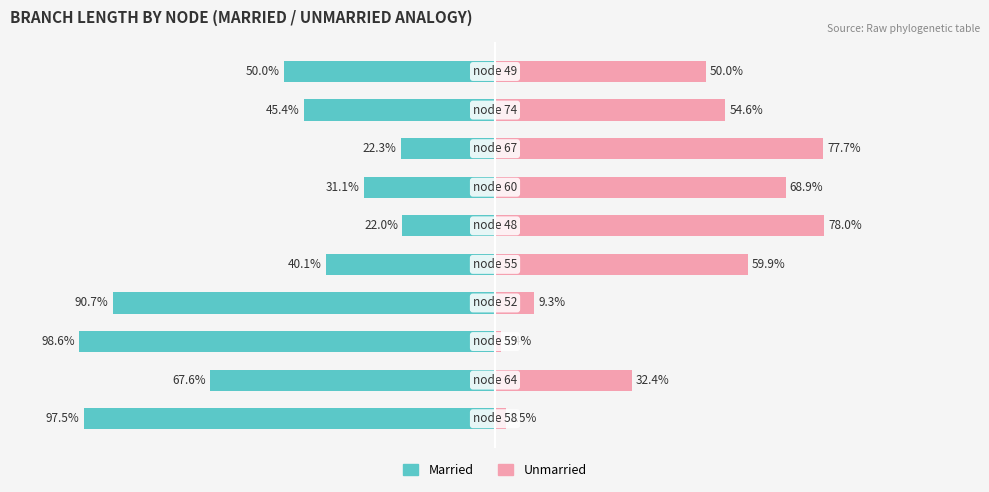

At which category is the sum across all series the highest?

100